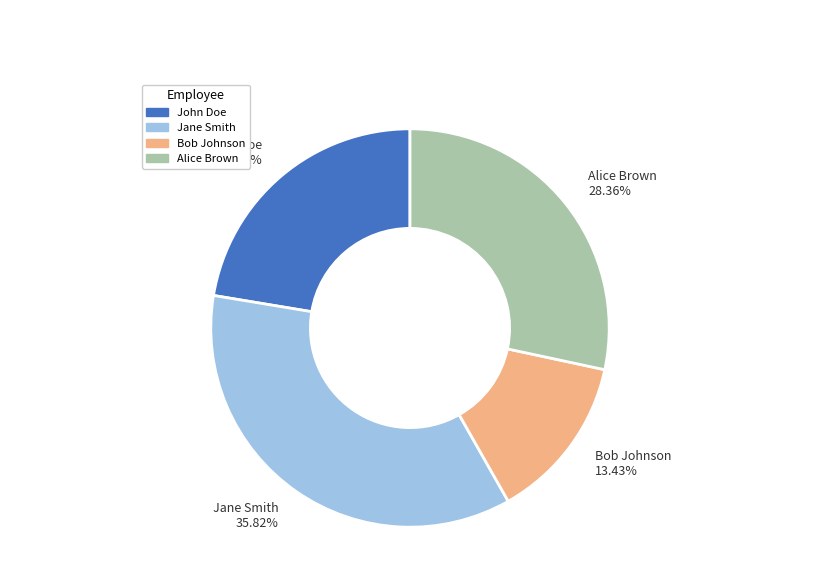

How many segments does this pie chart have?

4